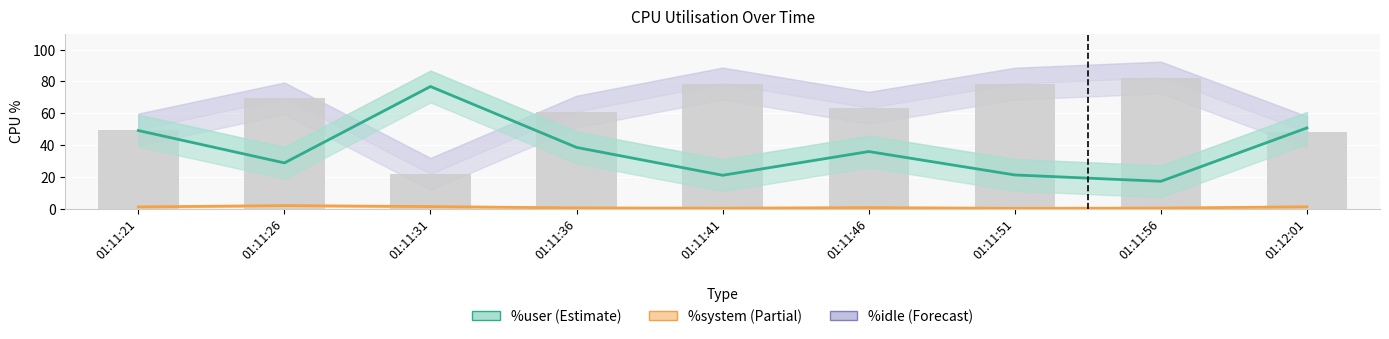

True or false: %idle has a value of 97.5 at 01:11:26.

False